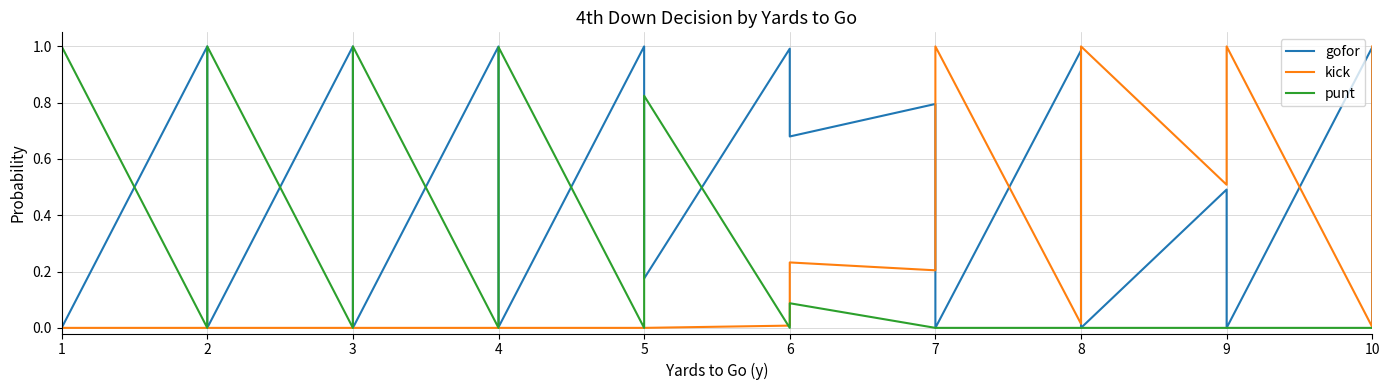

How many lines are shown in the chart?

3